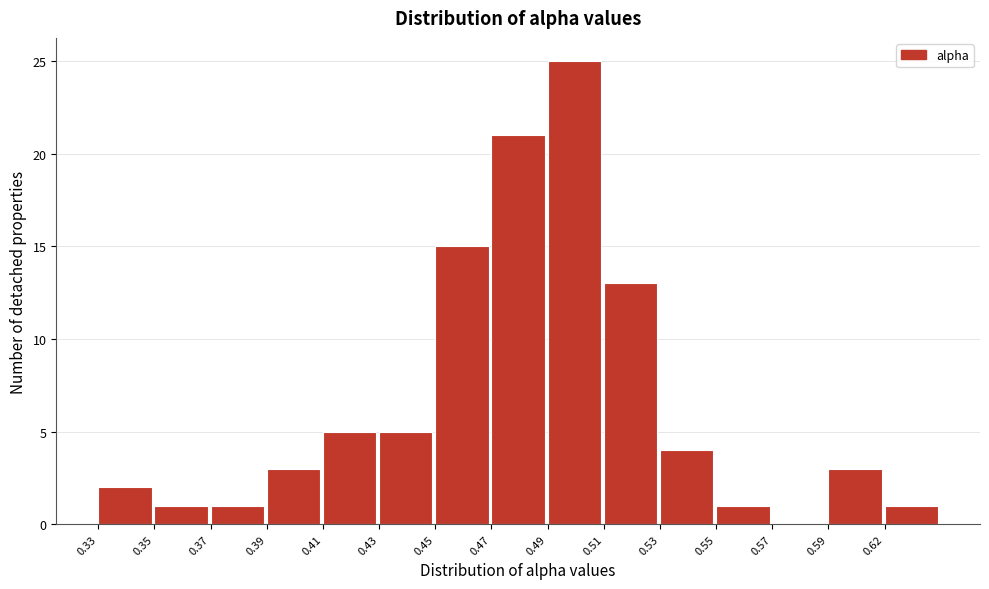

Reading left to right, what are all the values shown in this chart?

0.33=2	0.35=1	0.37=1	0.39=3	0.41=5	0.43=5	0.45=15	0.47=21	0.49=25	0.51=13	0.53=4	0.55=1	0.57=0	0.59=3	0.62=1